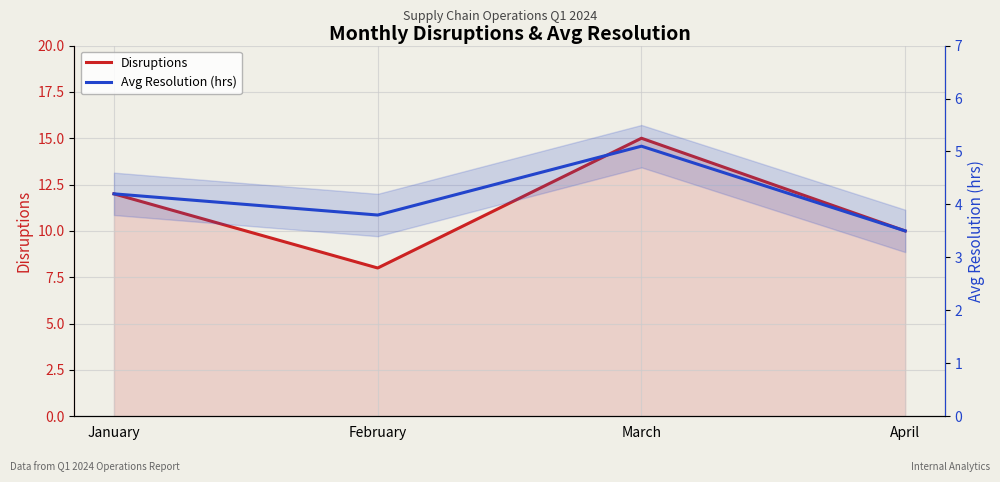

Rank the series by their average value, from lowest to highest.

Avg Resolution (hrs), Disruptions